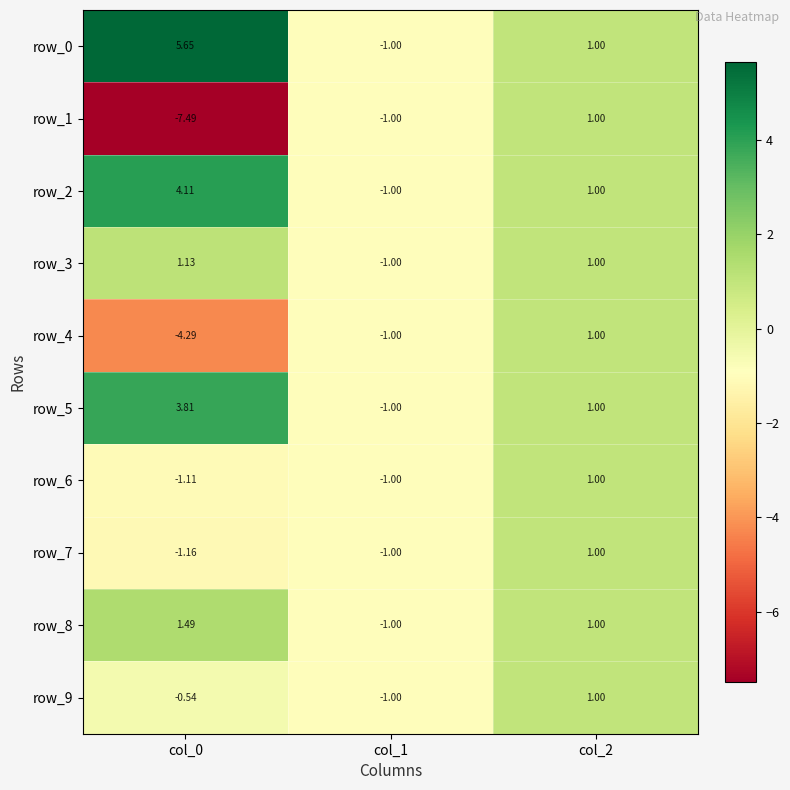

How many categories are shown in the chart?

3